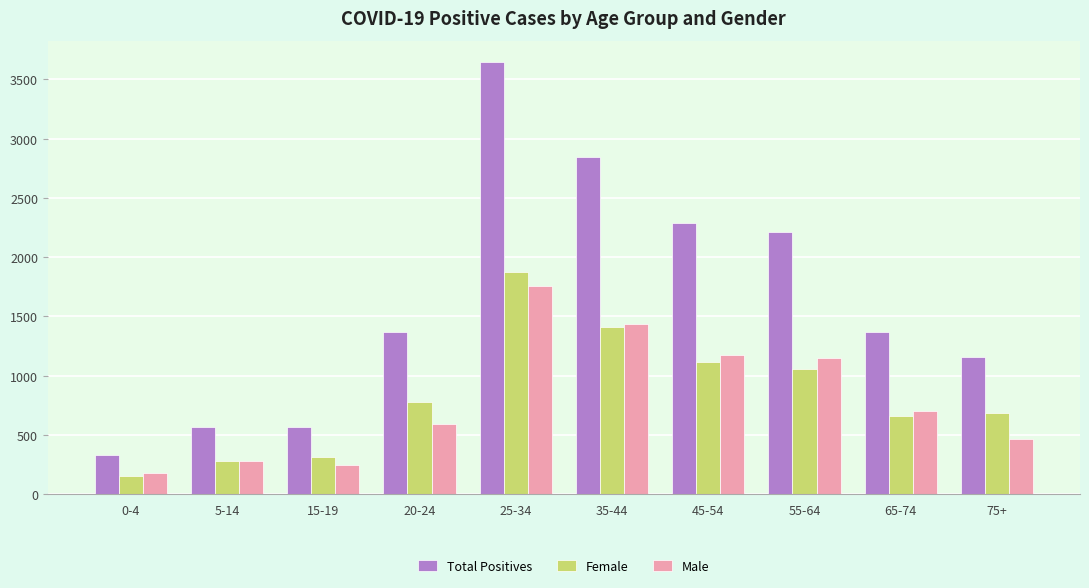

Read the Total Positives value at 25-34, to the nearest 100.

3600